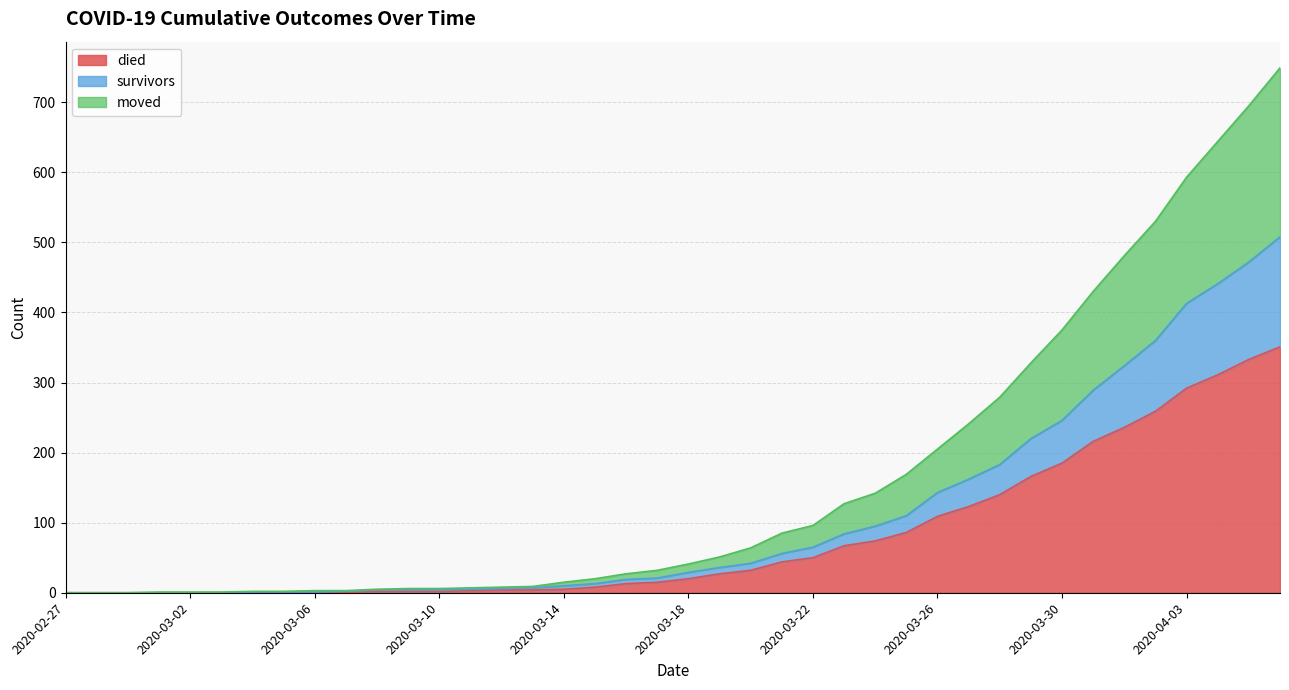

What is the maximum value for died?

351